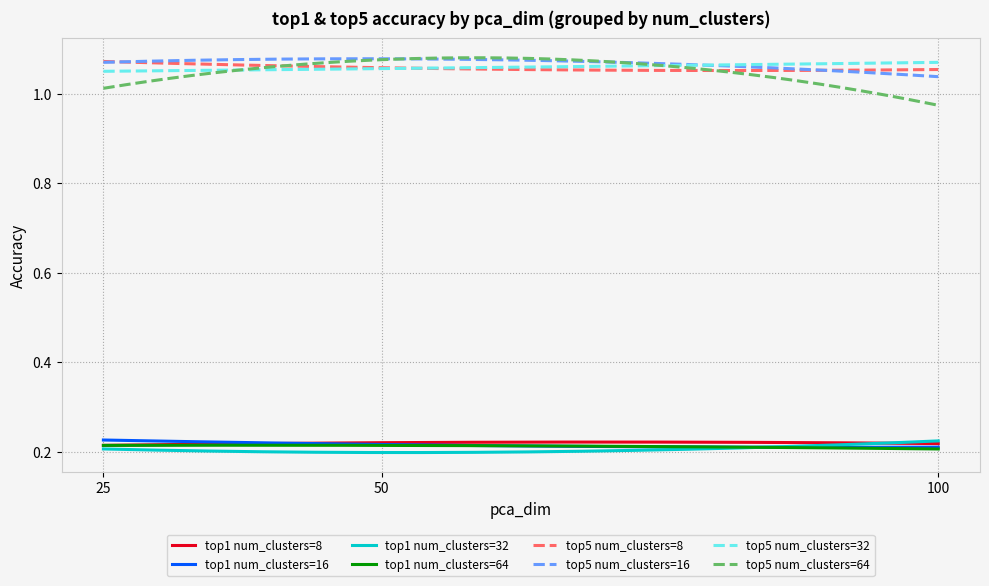

True or false: top1 num_clusters=8 and top5 num_clusters=64 cross at least once.

False